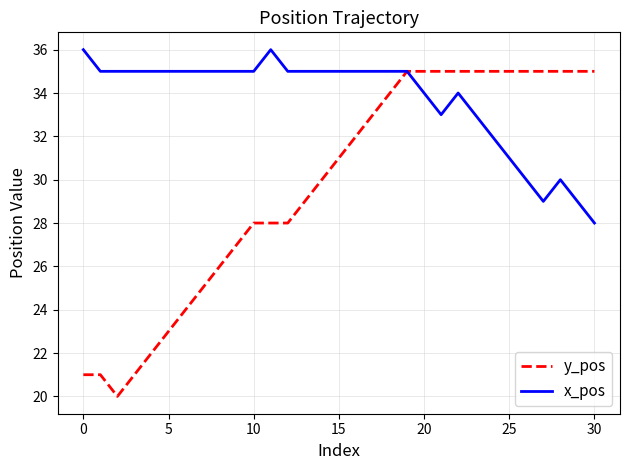

What is the lowest value of the x_pos series?

28